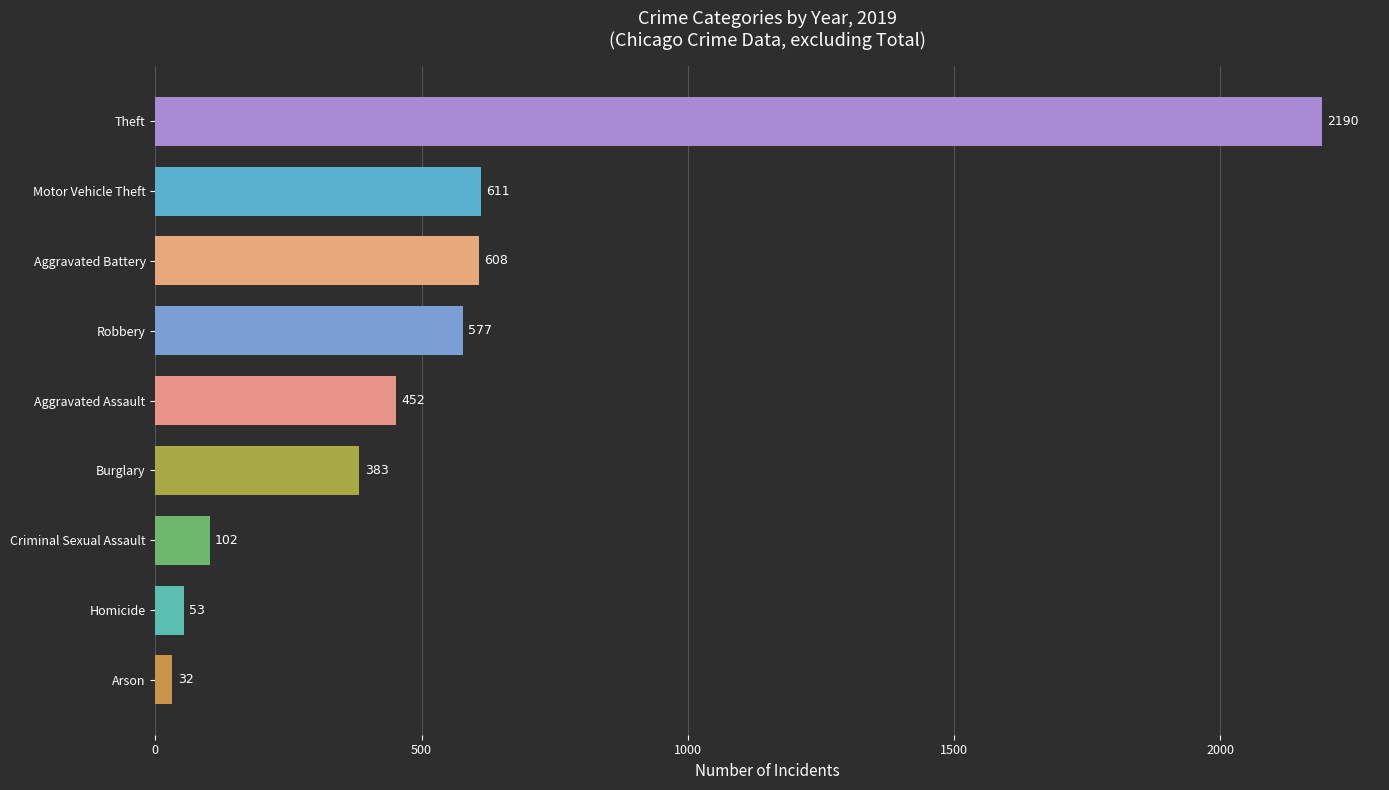

Between Aggravated Assault and Burglary, which is larger?

Aggravated Assault